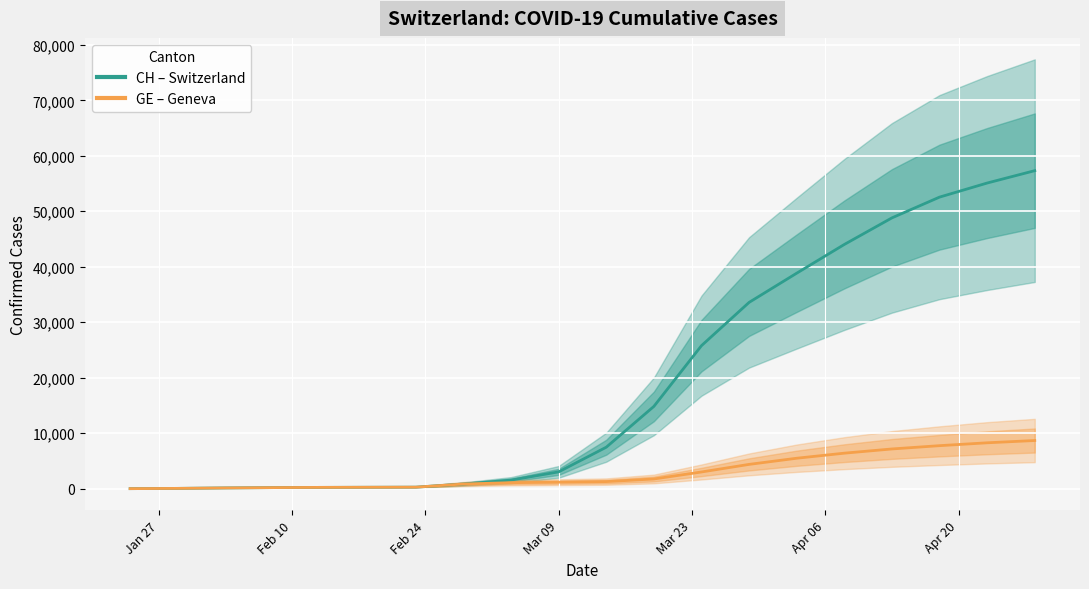

True or false: GE and CH cross at least once.

False